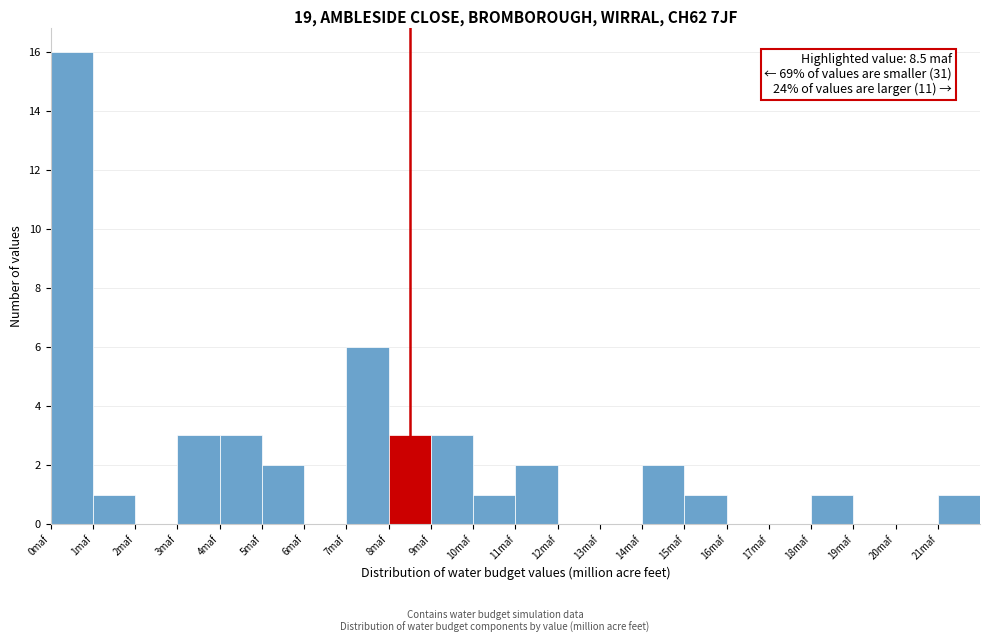

Over which range of the x-axis is the bar tallest?

0 to 1